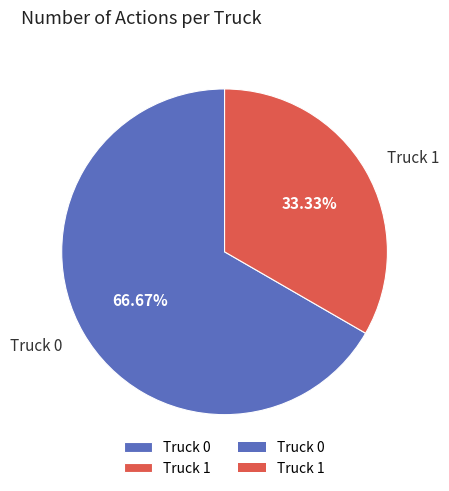

To the nearest percent, what is the difference between the largest and smallest slice percentages?

33%